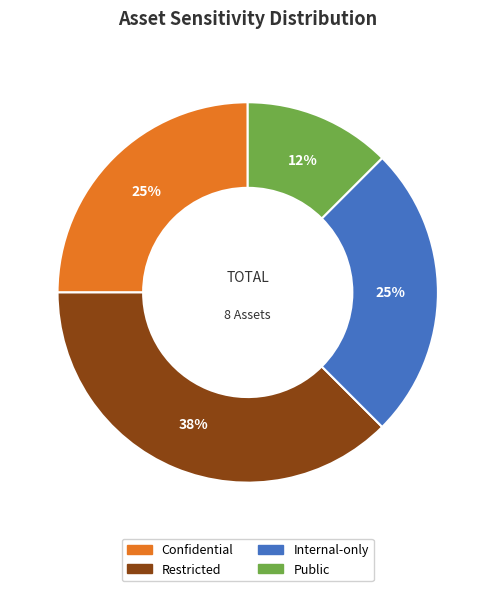

Is there a majority slice in this chart?

No